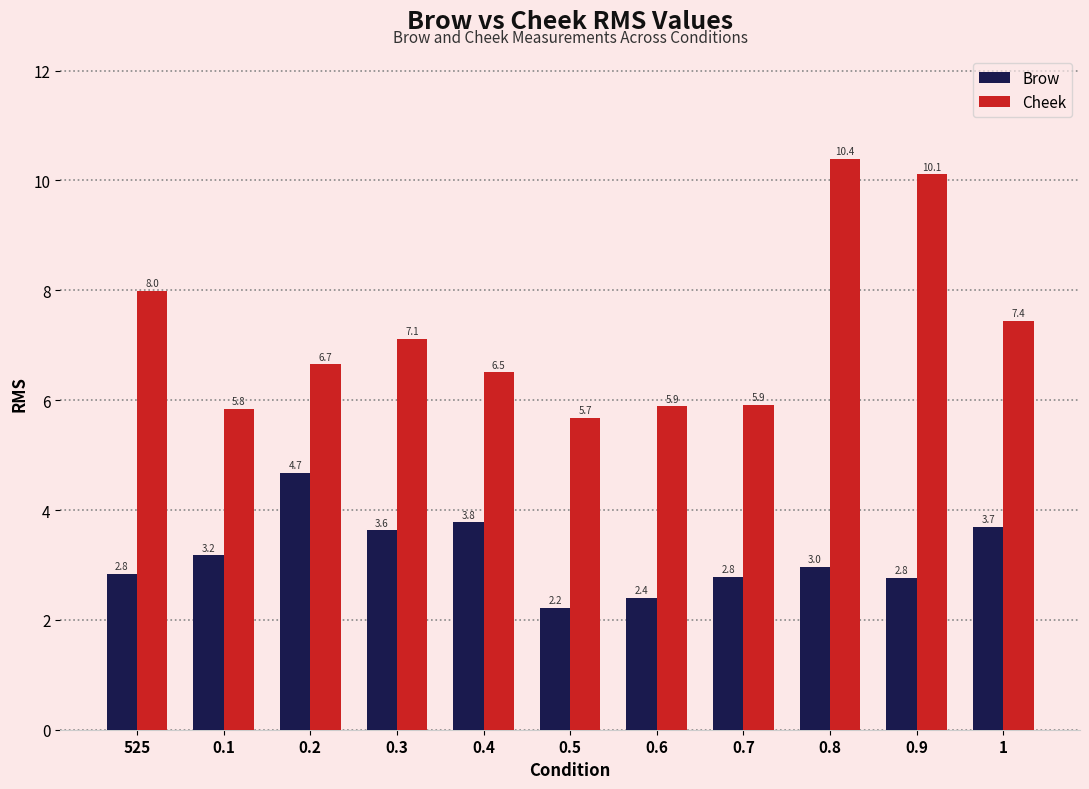

Which series has the widest spread of values?

Cheek